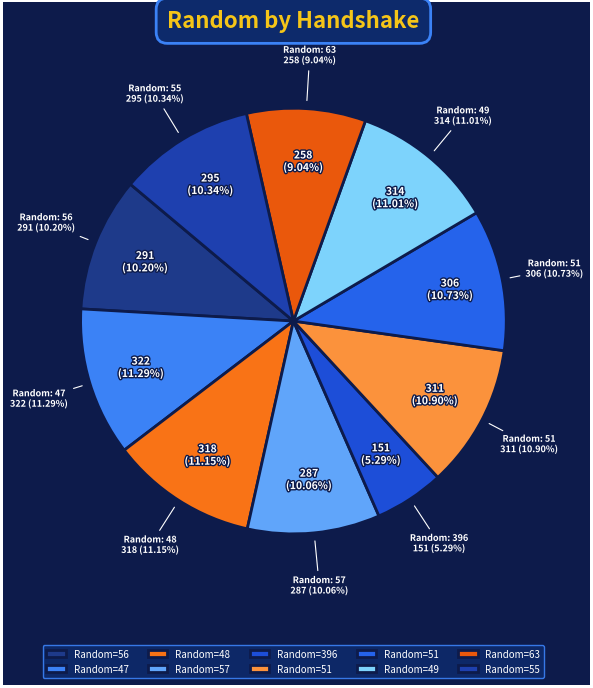

To the nearest percent, what is the combined percentage of 51 and 56?

21%